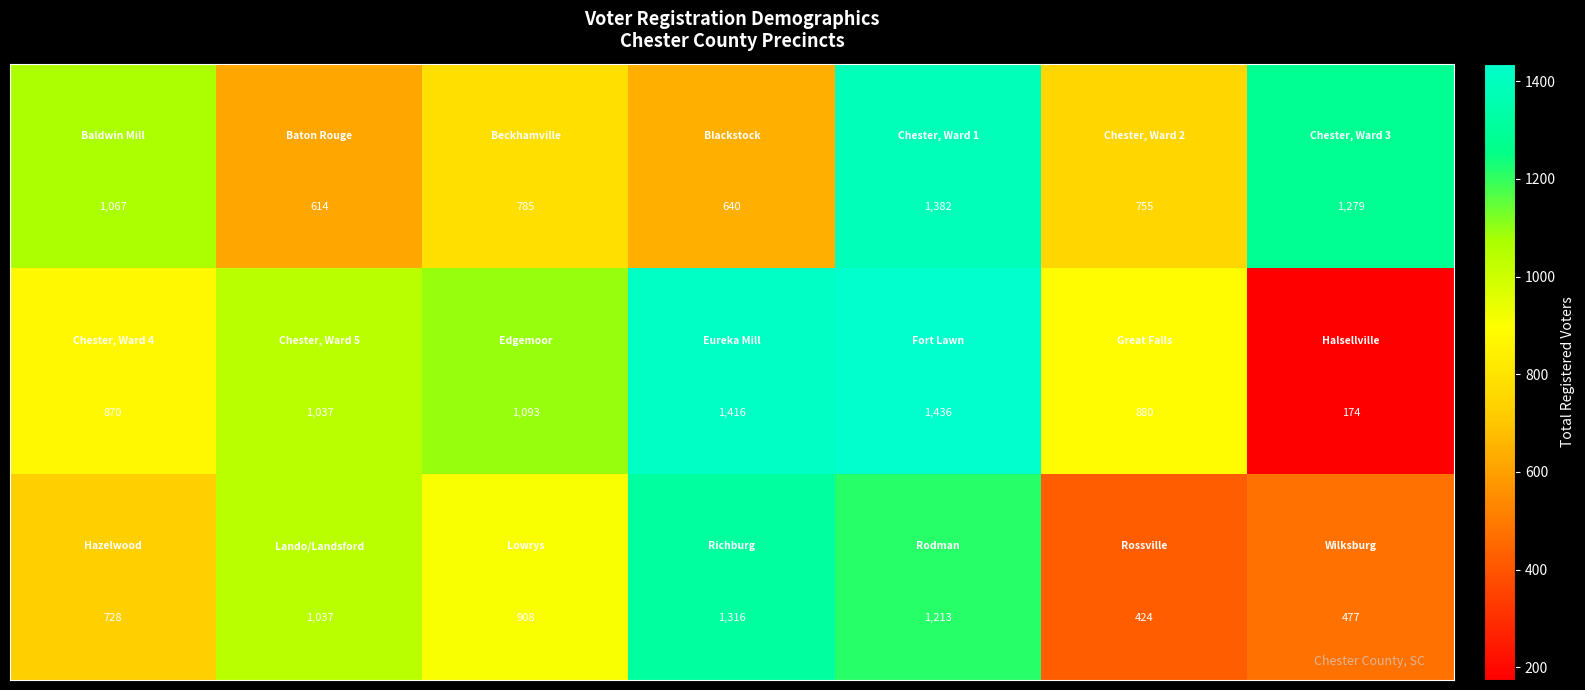

At how many categories does at least one series exceed 549?

7